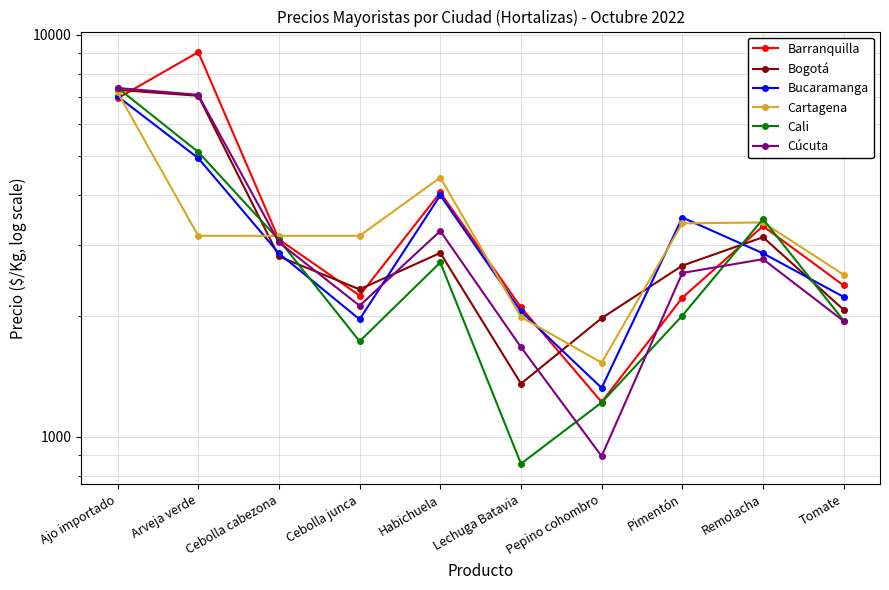

Which series ends up on top after the final intersection of Barranquilla and Bucaramanga?

Barranquilla